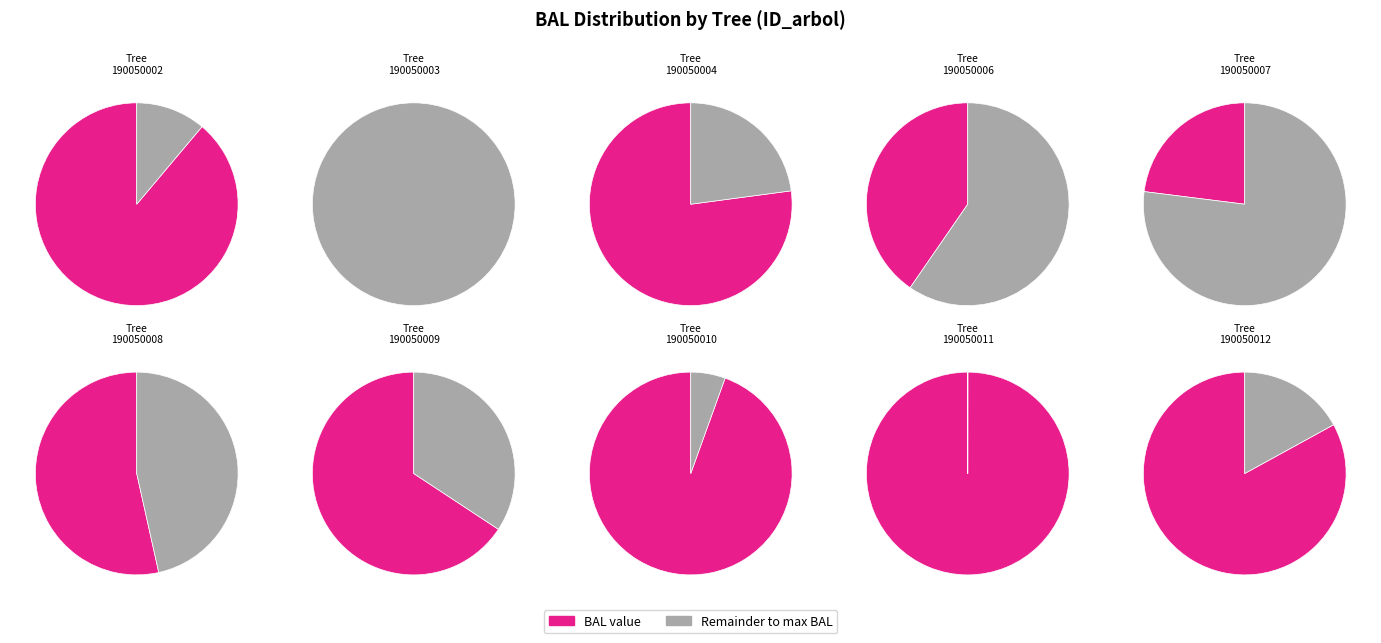

The 190050007 slice represents 1% of the pie. True or false?

False